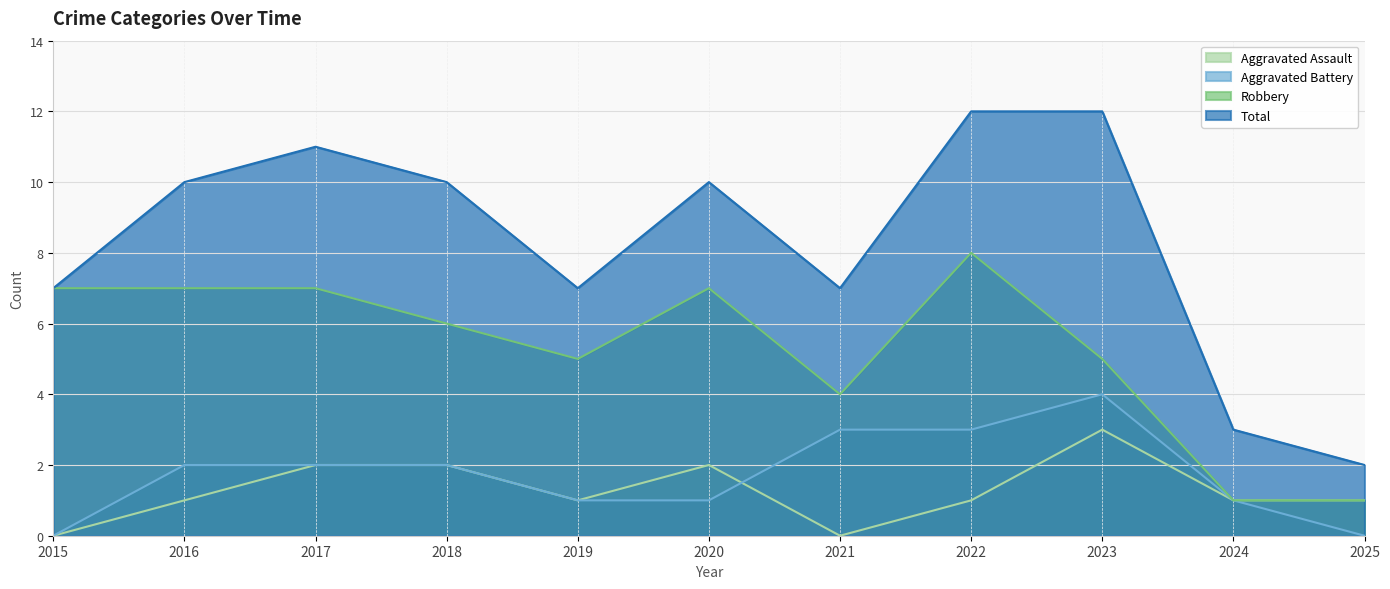

How many data points in Aggravated Assault are above 1?

4